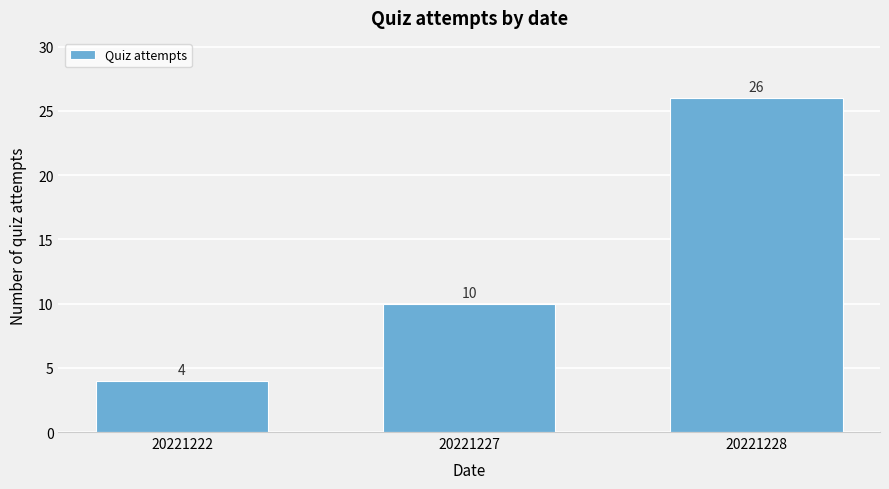

Reading left to right, list all the values displayed in this chart.

4	10	26